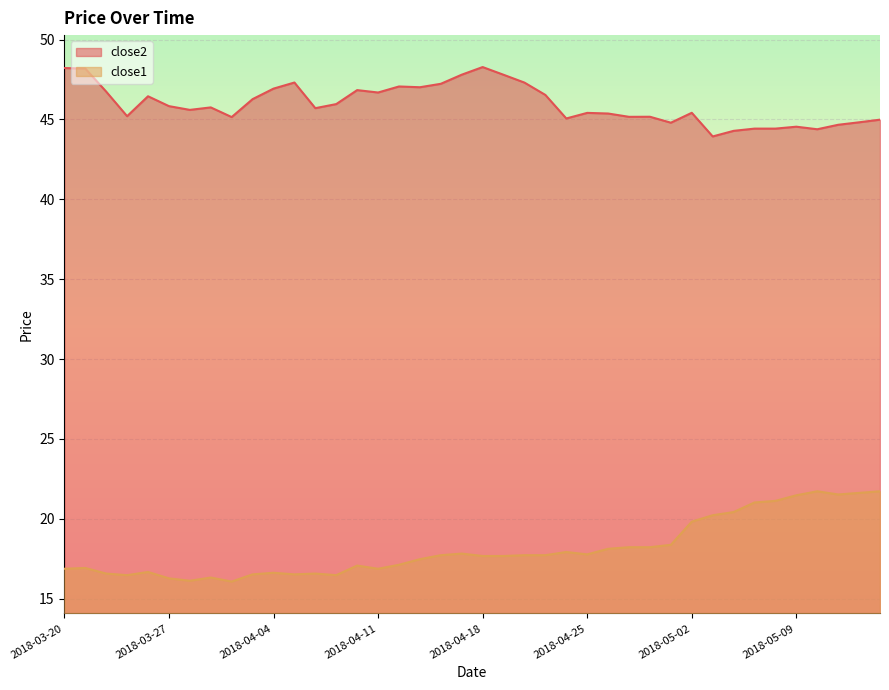

What is the minimum value for close2?

43.9